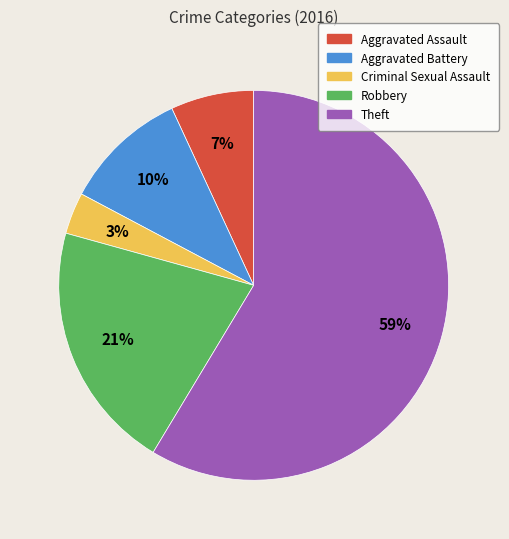

Between Theft and Aggravated Battery, which is larger?

Theft